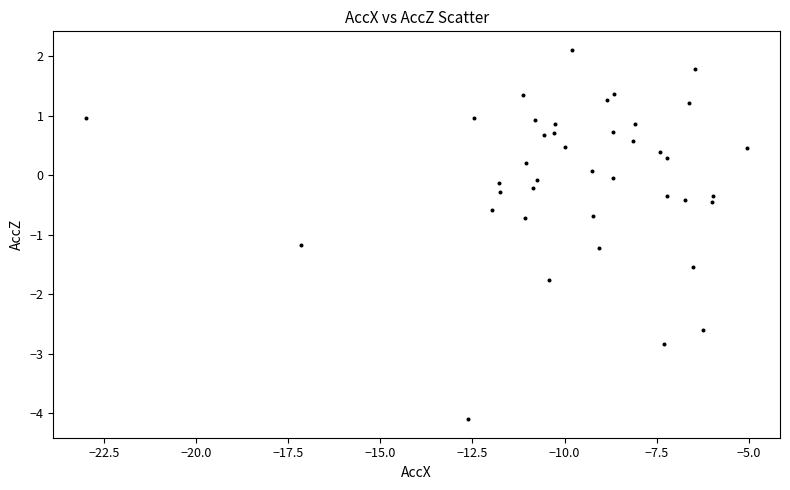

What is the range of X values (max minus min)?

17.9